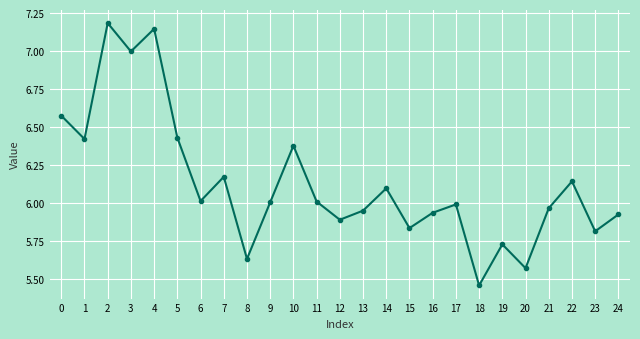

What is the greatest value displayed?

7.2